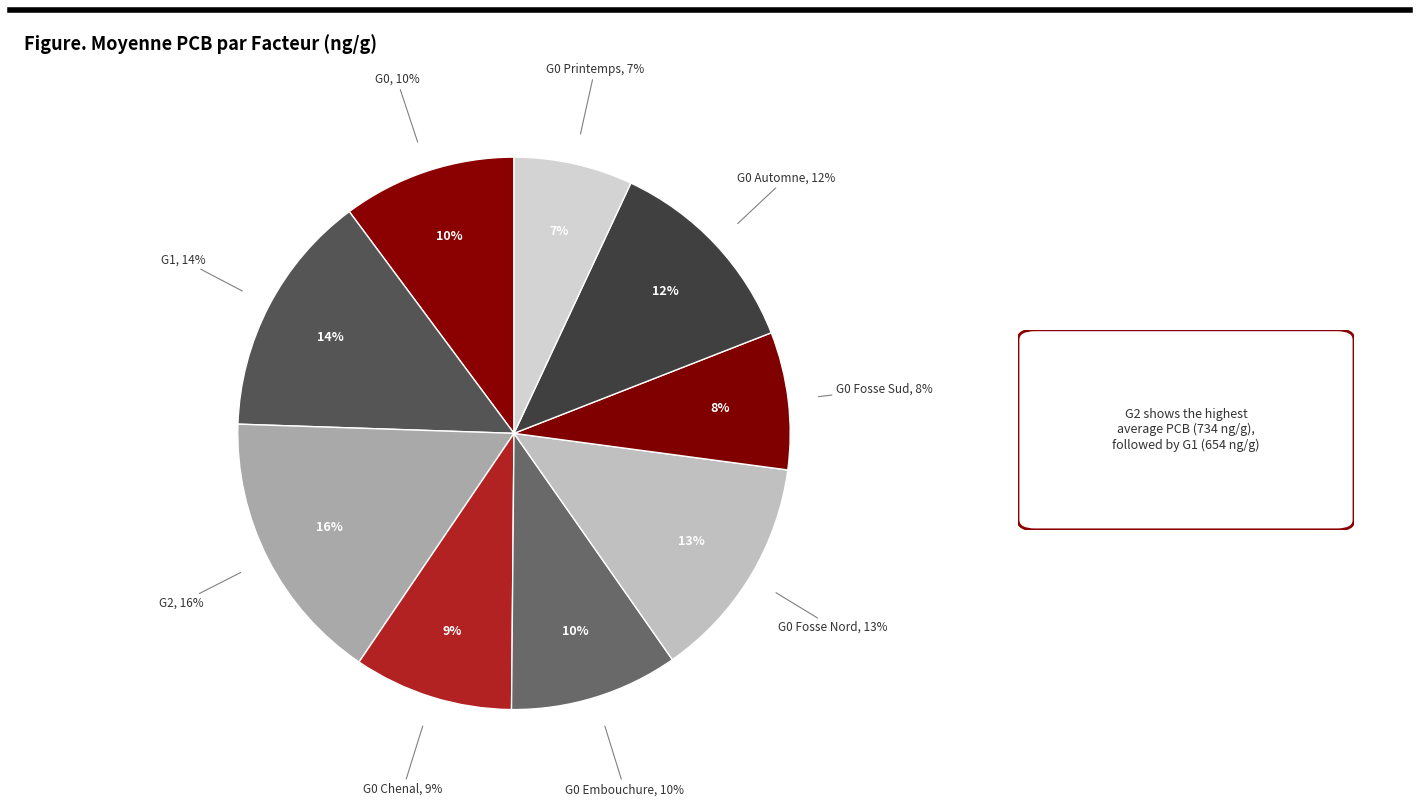

The G0 Fosse Sud slice represents 8% of the pie. True or false?

True